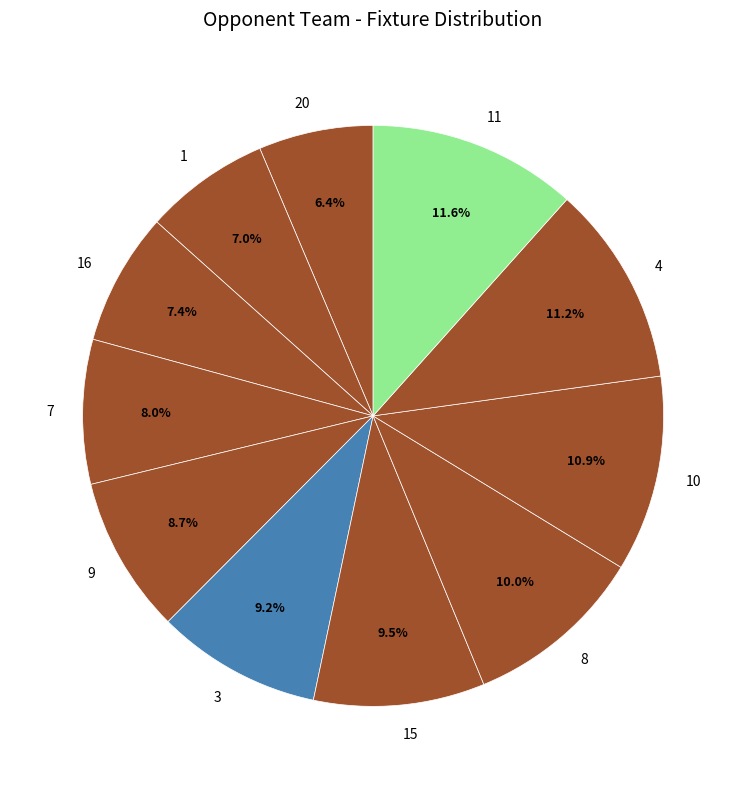

What percentage is the 20 slice, to the nearest percent?

6%